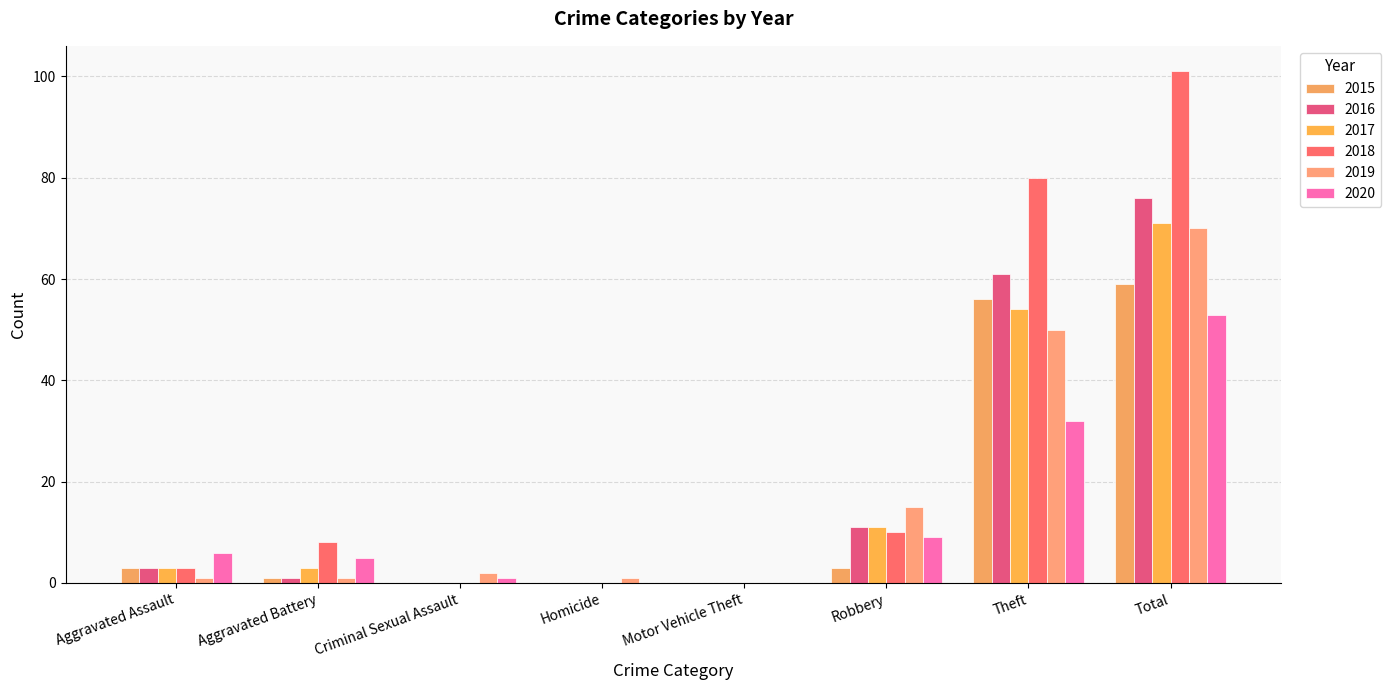

Count the number of categories in the chart.

8